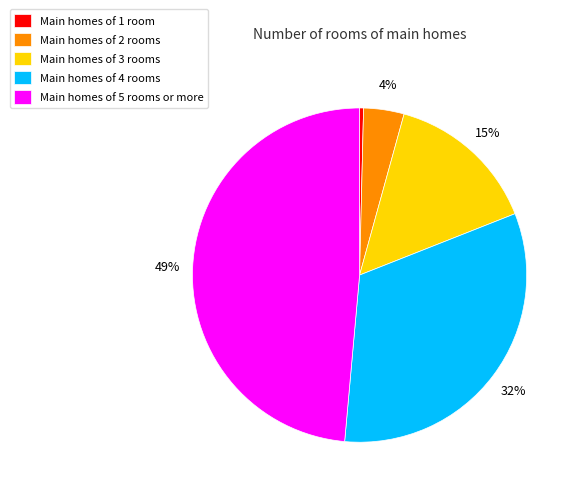

Is Main homes of 3 rooms the majority of the pie?

No